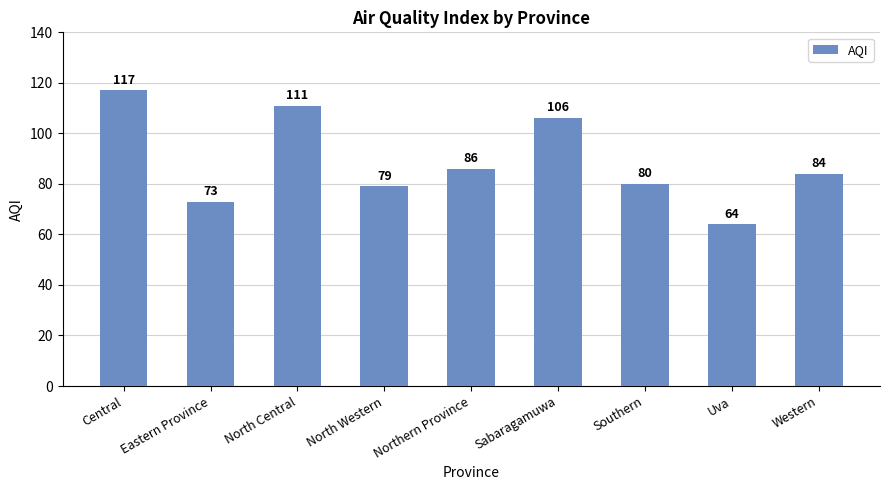

The value at North Western is 125. True or false?

False